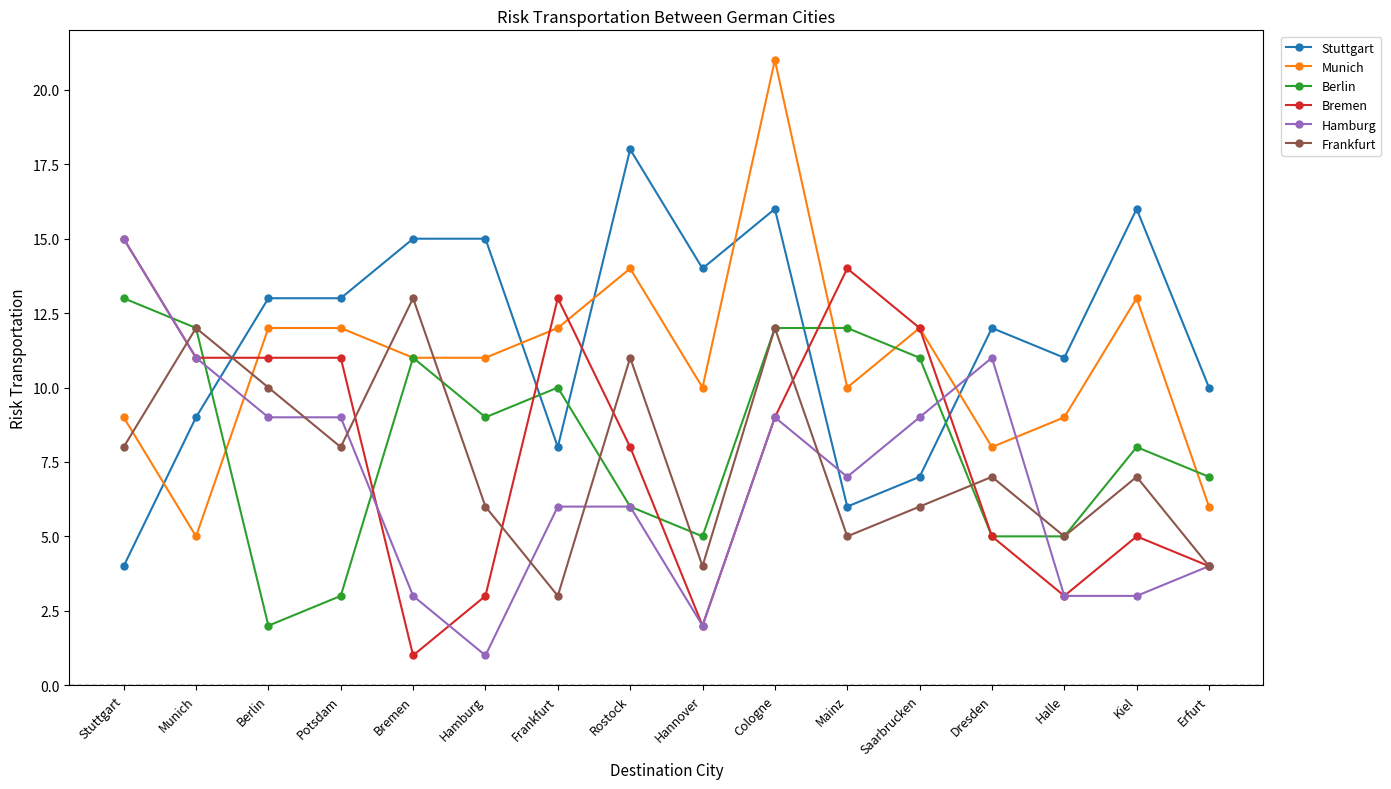

Is it true that Stuttgart equals 12 at Dresden?

True